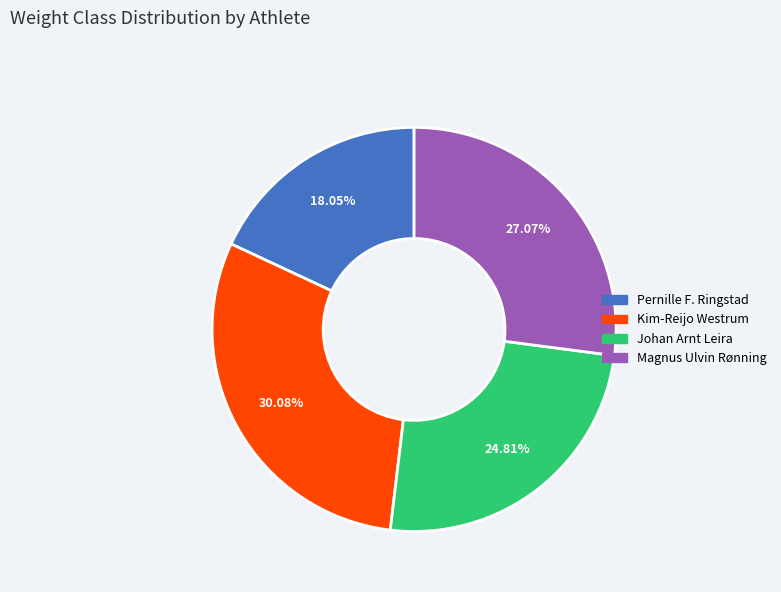

To the nearest percent, what is the difference between the Magnus Ulvin Rønning and Johan Arnt Leira slice percentages?

2%